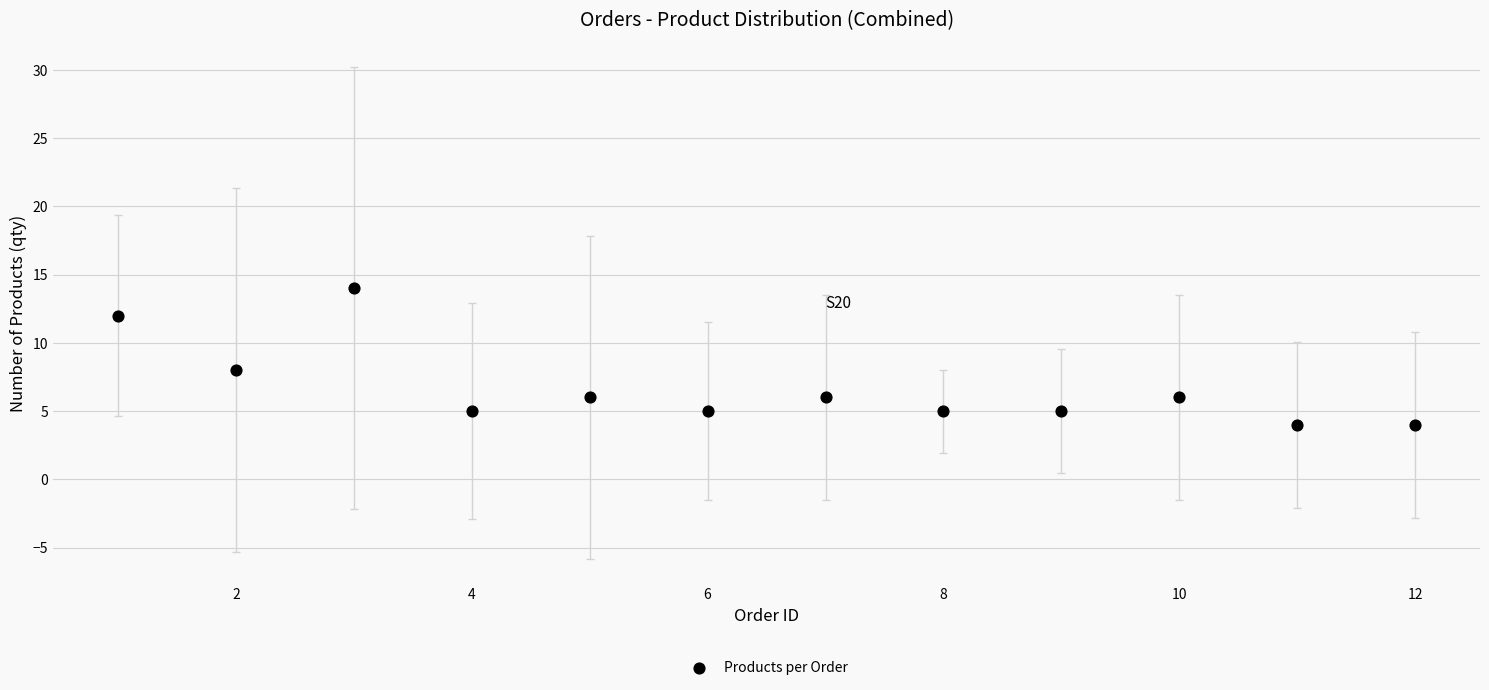

What Y value in the scatter plot is closest to 9?

8